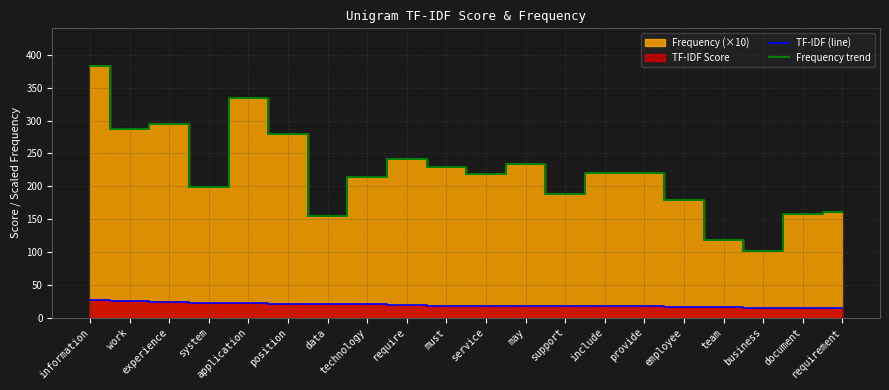

What is the label of the 10th point from the right?

service